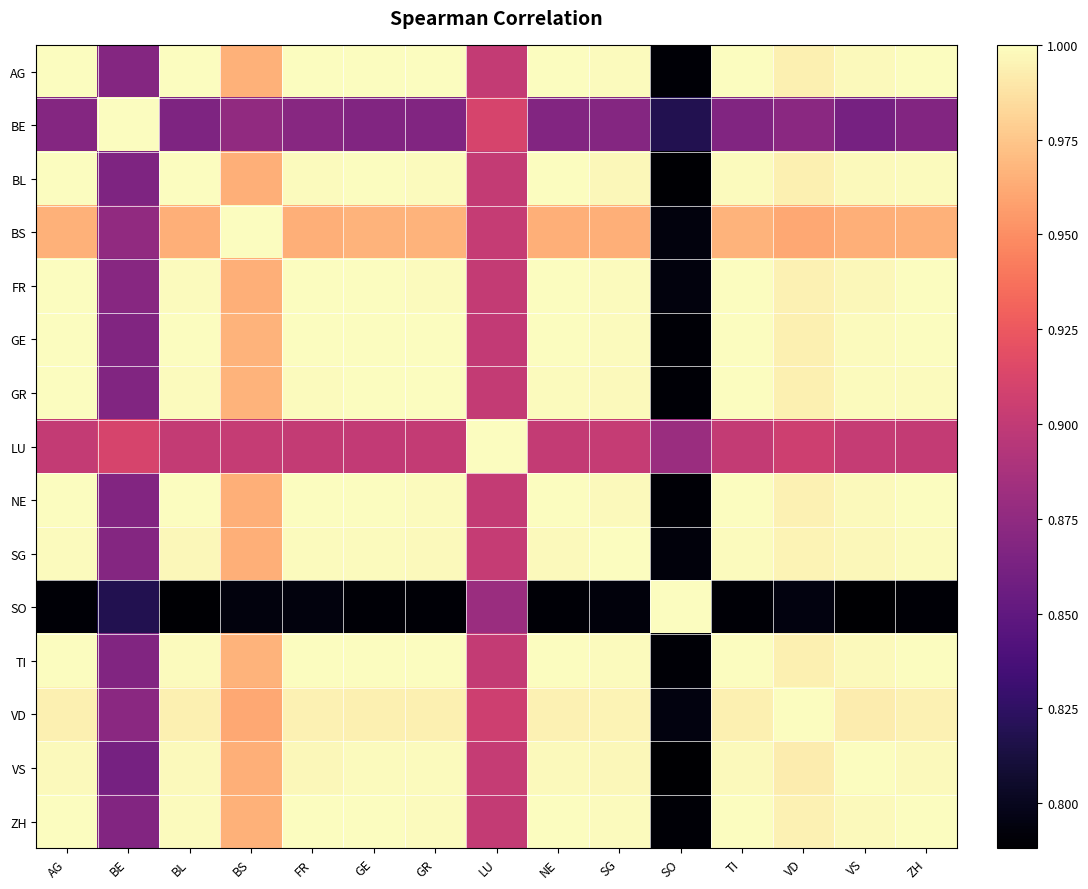

Reading right to left, what are all the values shown in this chart?

AG: ZH=1.0	VS=1.0	VD=1.0	TI=1.0	SO=0.8	SG=1.0	NE=1.0	LU=0.9	GR=1.0	GE=1.0	FR=1.0	BS=1.0	BL=1.0	BE=0.9	AG=1.0
BE: ZH=0.9	VS=0.9	VD=0.9	TI=0.9	SO=0.8	SG=0.9	NE=0.9	LU=0.9	GR=0.9	GE=0.9	FR=0.9	BS=0.9	BL=0.9	BE=1.0	AG=0.9
BL: ZH=1.0	VS=1.0	VD=1.0	TI=1.0	SO=0.8	SG=1.0	NE=1.0	LU=0.9	GR=1.0	GE=1.0	FR=1.0	BS=1.0	BL=1.0	BE=0.9	AG=1.0
BS: ZH=1.0	VS=1.0	VD=1.0	TI=1.0	SO=0.8	SG=1.0	NE=1.0	LU=0.9	GR=1.0	GE=1.0	FR=1.0	BS=1.0	BL=1.0	BE=0.9	AG=1.0
FR: ZH=1.0	VS=1.0	VD=1.0	TI=1.0	SO=0.8	SG=1.0	NE=1.0	LU=0.9	GR=1.0	GE=1.0	FR=1.0	BS=1.0	BL=1.0	BE=0.9	AG=1.0
GE: ZH=1.0	VS=1.0	VD=1.0	TI=1.0	SO=0.8	SG=1.0	NE=1.0	LU=0.9	GR=1.0	GE=1.0	FR=1.0	BS=1.0	BL=1.0	BE=0.9	AG=1.0
GR: ZH=1.0	VS=1.0	VD=1.0	TI=1.0	SO=0.8	SG=1.0	NE=1.0	LU=0.9	GR=1.0	GE=1.0	FR=1.0	BS=1.0	BL=1.0	BE=0.9	AG=1.0
LU: ZH=0.9	VS=0.9	VD=0.9	TI=0.9	SO=0.9	SG=0.9	NE=0.9	LU=1.0	GR=0.9	GE=0.9	FR=0.9	BS=0.9	BL=0.9	BE=0.9	AG=0.9
NE: ZH=1.0	VS=1.0	VD=1.0	TI=1.0	SO=0.8	SG=1.0	NE=1.0	LU=0.9	GR=1.0	GE=1.0	FR=1.0	BS=1.0	BL=1.0	BE=0.9	AG=1.0
SG: ZH=1.0	VS=1.0	VD=1.0	TI=1.0	SO=0.8	SG=1.0	NE=1.0	LU=0.9	GR=1.0	GE=1.0	FR=1.0	BS=1.0	BL=1.0	BE=0.9	AG=1.0
SO: ZH=0.8	VS=0.8	VD=0.8	TI=0.8	SO=1.0	SG=0.8	NE=0.8	LU=0.9	GR=0.8	GE=0.8	FR=0.8	BS=0.8	BL=0.8	BE=0.8	AG=0.8
TI: ZH=1.0	VS=1.0	VD=1.0	TI=1.0	SO=0.8	SG=1.0	NE=1.0	LU=0.9	GR=1.0	GE=1.0	FR=1.0	BS=1.0	BL=1.0	BE=0.9	AG=1.0
VD: ZH=1.0	VS=1.0	VD=1.0	TI=1.0	SO=0.8	SG=1.0	NE=1.0	LU=0.9	GR=1.0	GE=1.0	FR=1.0	BS=1.0	BL=1.0	BE=0.9	AG=1.0
VS: ZH=1.0	VS=1.0	VD=1.0	TI=1.0	SO=0.8	SG=1.0	NE=1.0	LU=0.9	GR=1.0	GE=1.0	FR=1.0	BS=1.0	BL=1.0	BE=0.9	AG=1.0
ZH: ZH=1.0	VS=1.0	VD=1.0	TI=1.0	SO=0.8	SG=1.0	NE=1.0	LU=0.9	GR=1.0	GE=1.0	FR=1.0	BS=1.0	BL=1.0	BE=0.9	AG=1.0